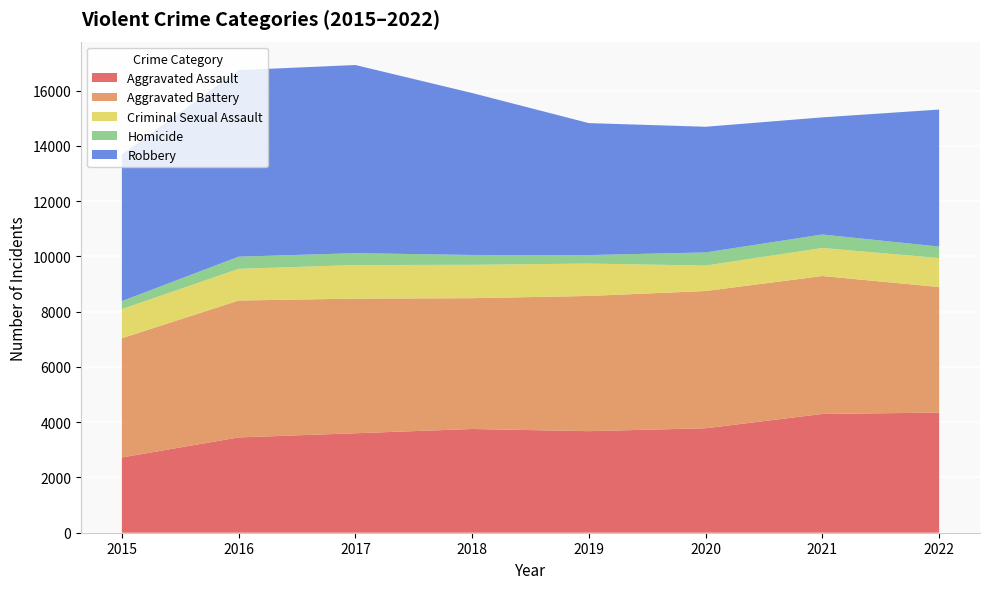

Reading left to right, transcribe all the data shown in this chart.

Aggravated Assault: 2015=2725	2016=3450	2017=3601	2018=3755	2019=3677	2020=3781	2021=4300	2022=4349
Aggravated Battery: 2015=4315	2016=4956	2017=4873	2018=4735	2019=4894	2020=4969	2021=4993	2022=4544
Criminal Sexual Assault: 2015=1056	2016=1147	2017=1216	2018=1208	2019=1173	2020=921	2021=1015	2022=1050
Homicide: 2015=290	2016=440	2017=430	2018=357	2019=307	2020=476	2021=488	2022=415
Robbery: 2015=5308	2016=6754	2017=6811	2018=5862	2019=4777	2020=4549	2021=4240	2022=4961